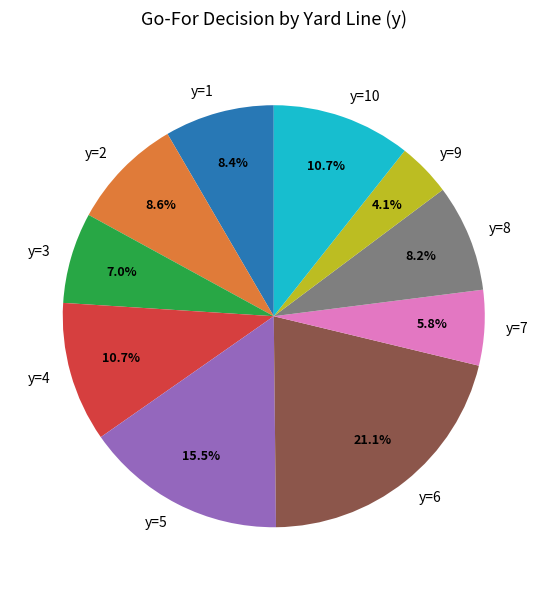

To the nearest percent, what percentage of the pie is y=4?

11%